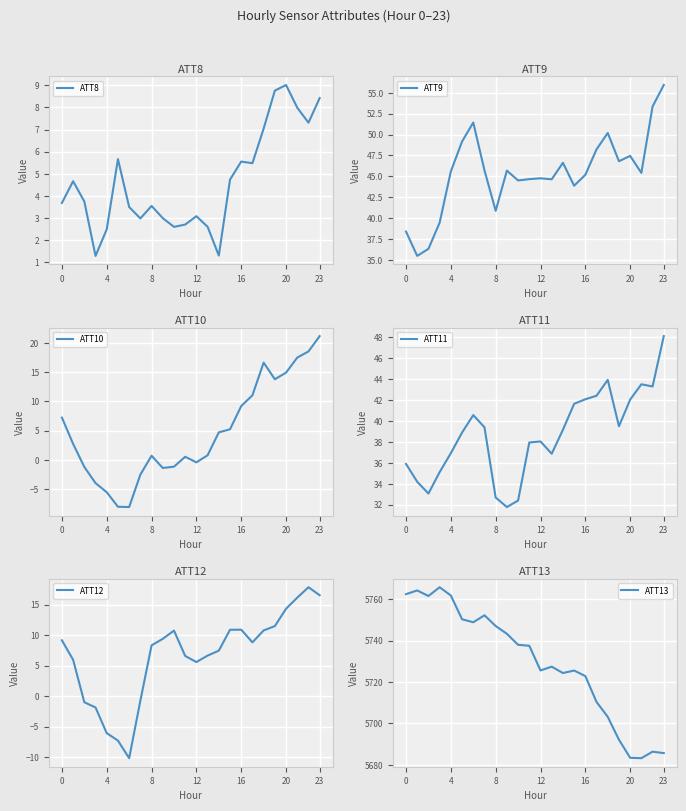

What is the total value across all series at 22?

5826.7